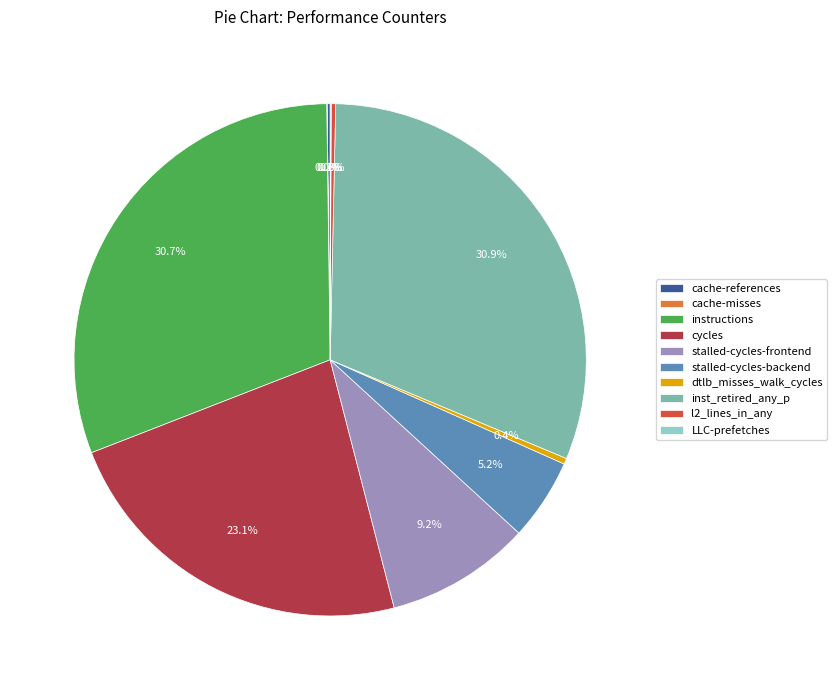

To the nearest percent, what is the difference between the largest and smallest slice percentages?

31%